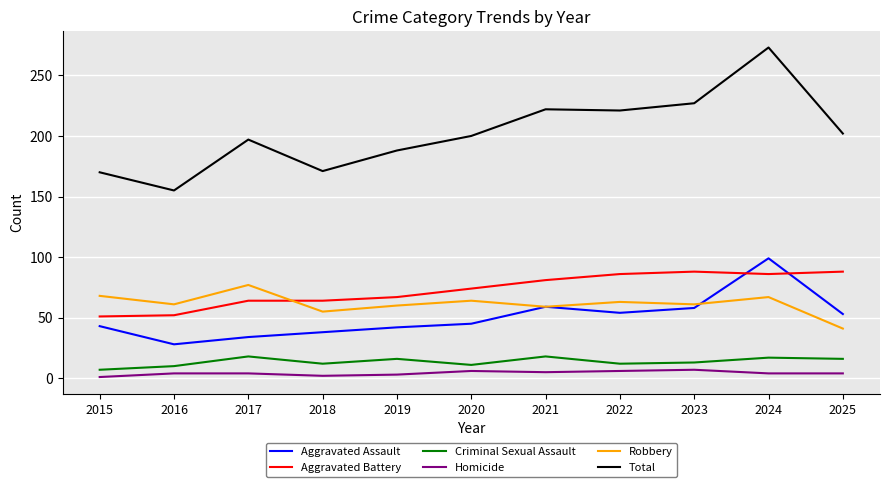

Which category has the highest value across all series?

2024